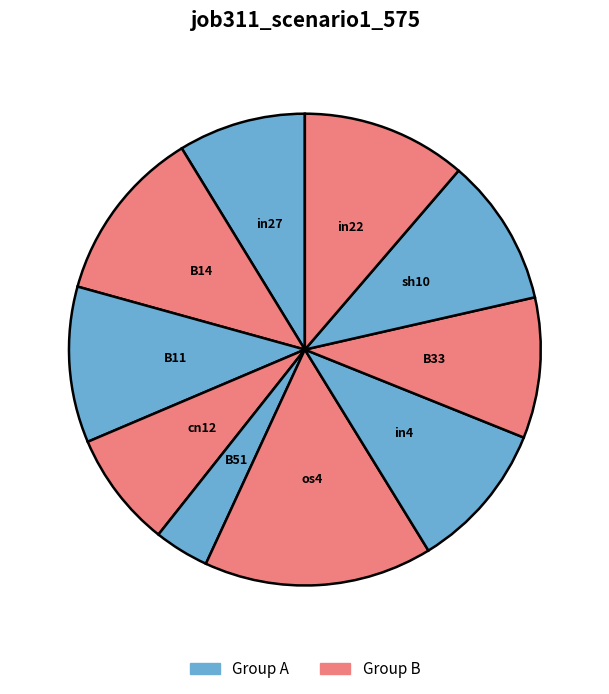

Does any single category account for the majority?

No